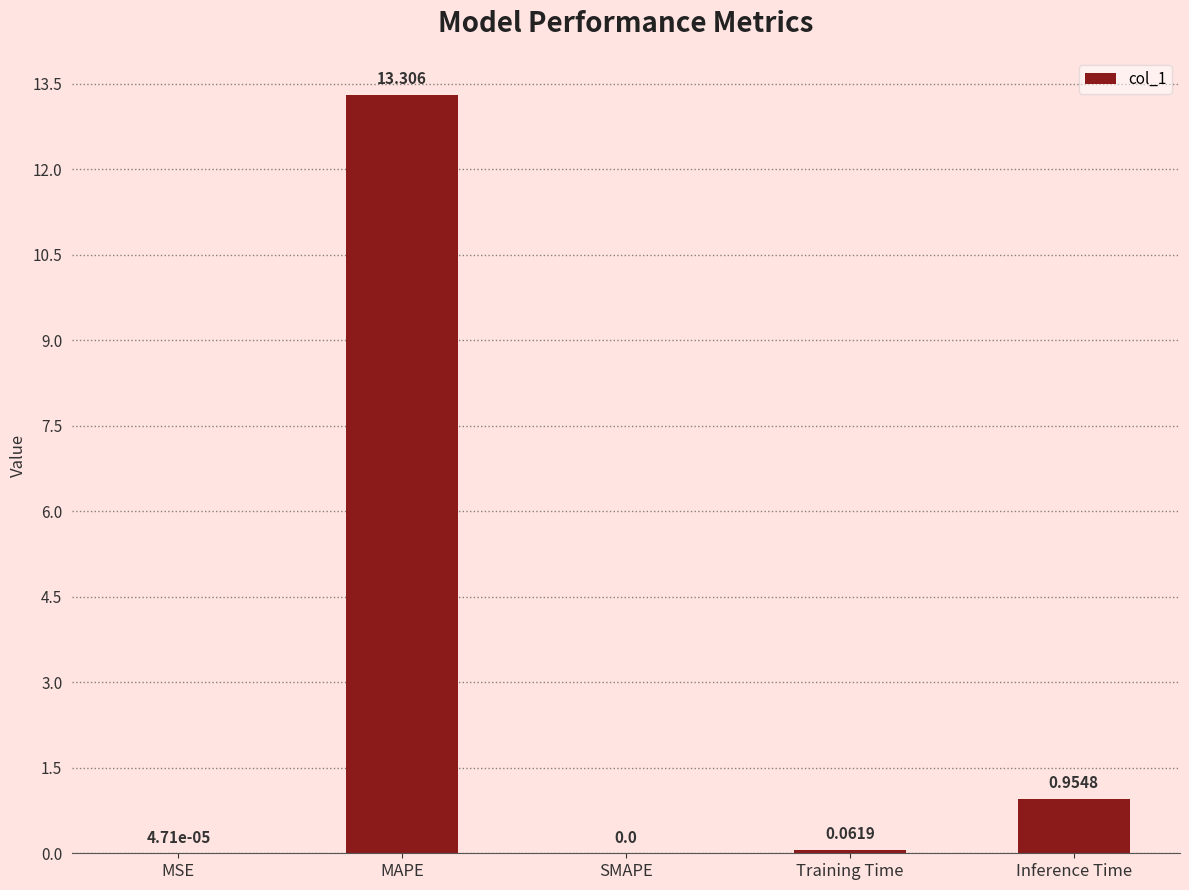

The chart shows a value of 0.0 at MSE. True or false?

True